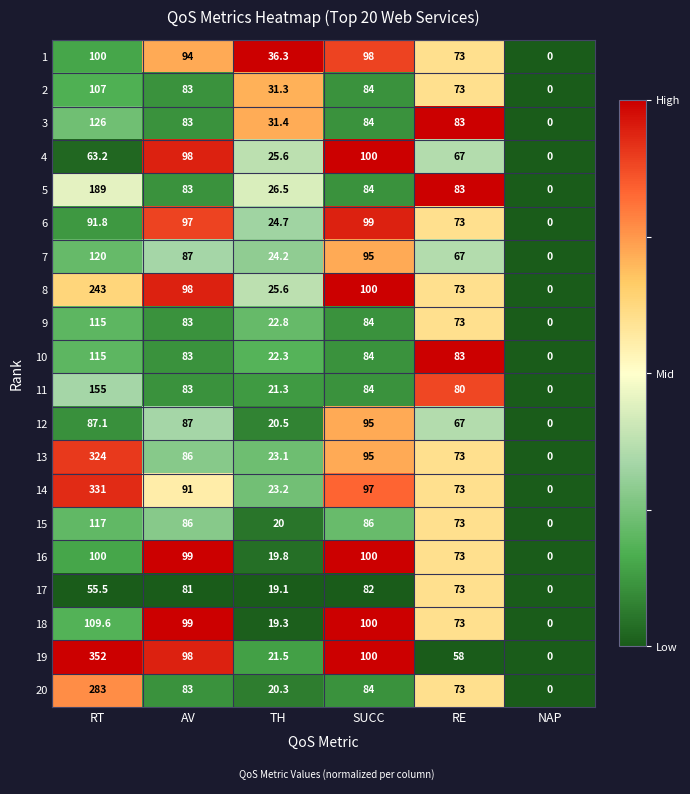

What is the approximate value of 12 at SUCC?

95.0